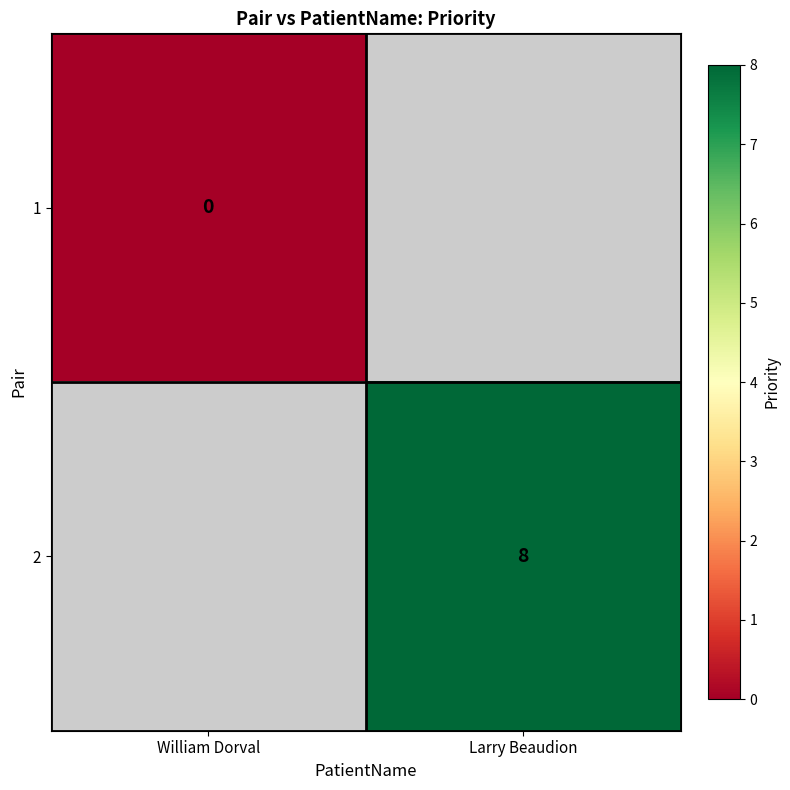

Is it true that 2 equals 3 at Larry Beaudion?

False